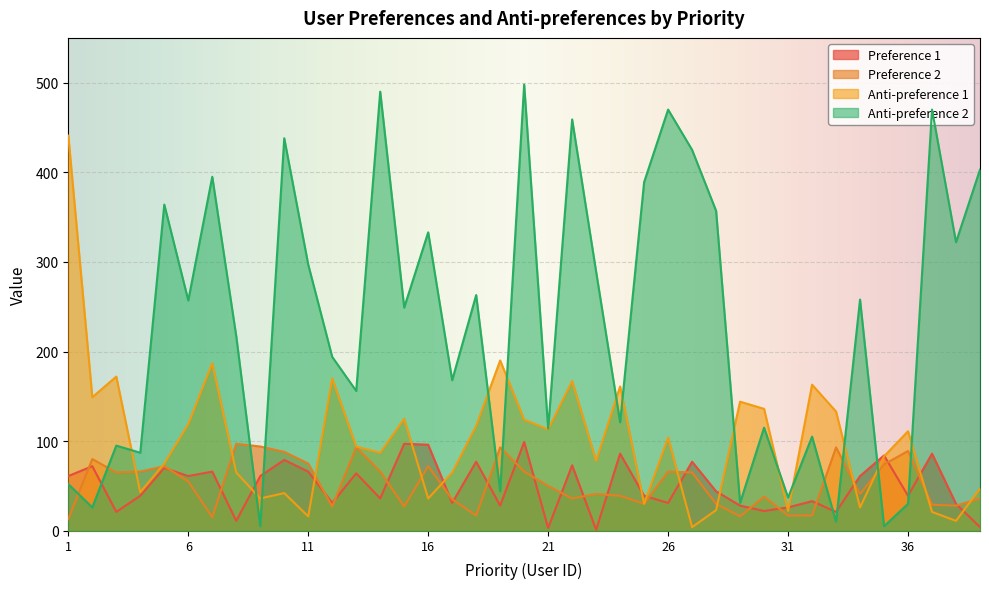

What is the difference between the Anti-preference 2 values at 16 and 12?

139